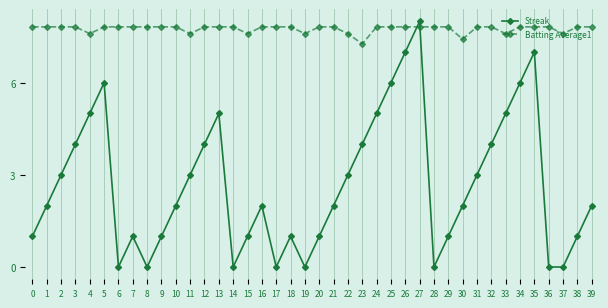

Rank the series at 22 from lowest to highest value.

Streak, Batting Average1